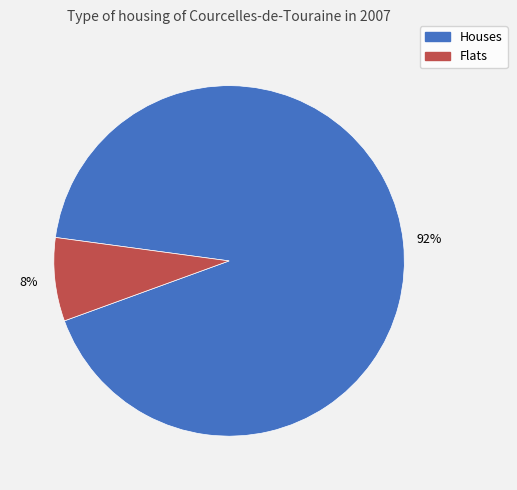

To the nearest percent, what is the average slice percentage?

50%